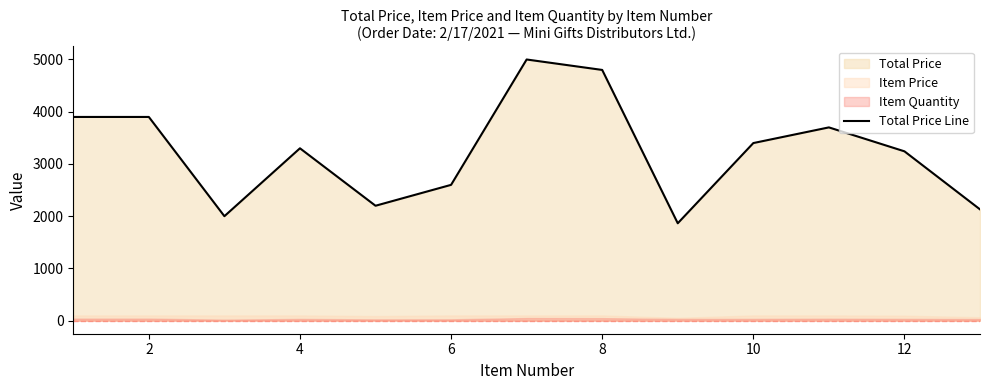

What is the maximum value shown in the chart?

5000.0